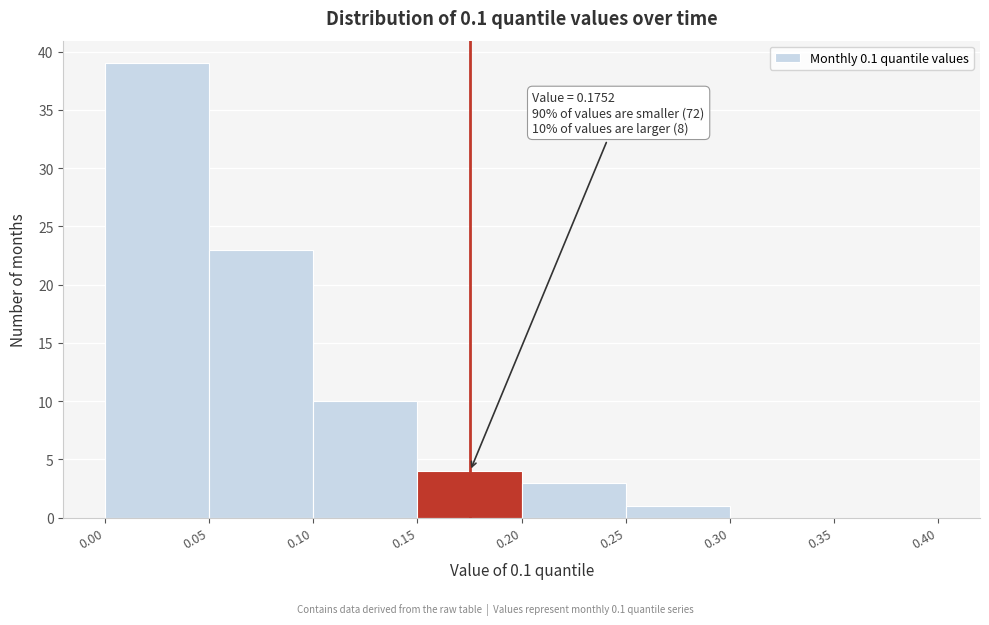

Which range on the x-axis has the tallest bar?

0.00 to 0.05